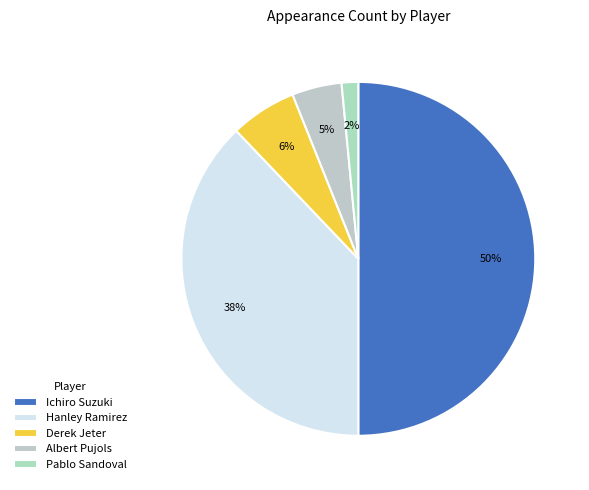

How many segments does this pie chart have?

5